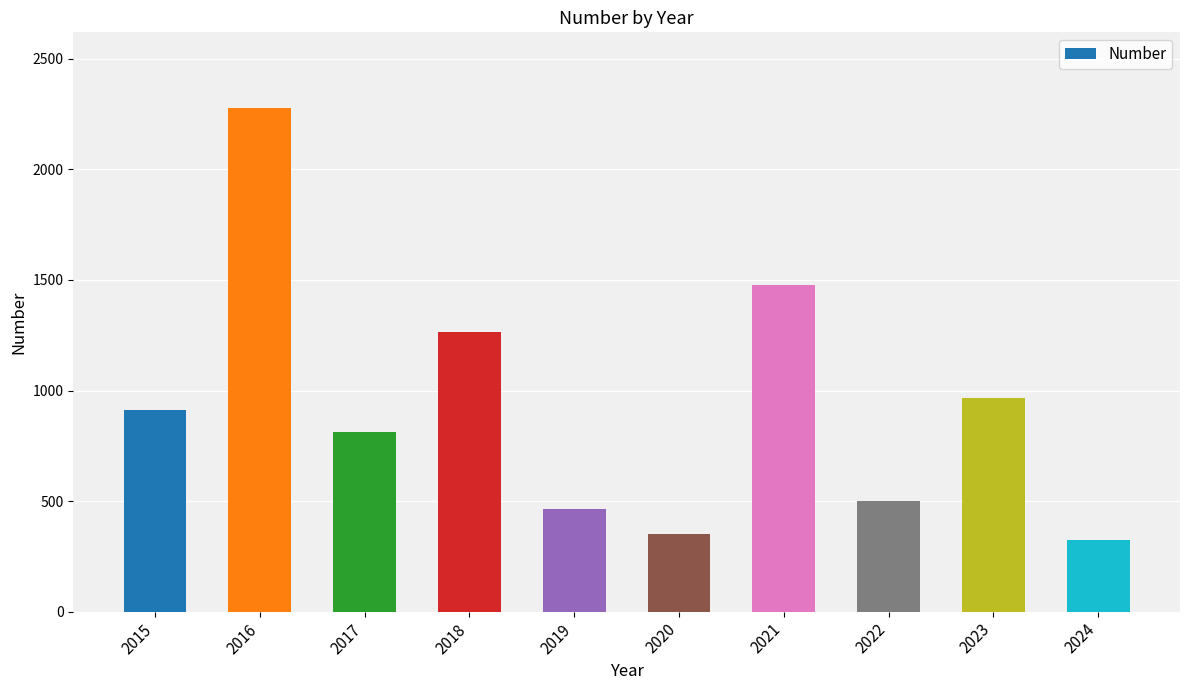

Reading right to left, extract all data points from this chart.

323	967	501	1478	352	462	1263	811	2278	912